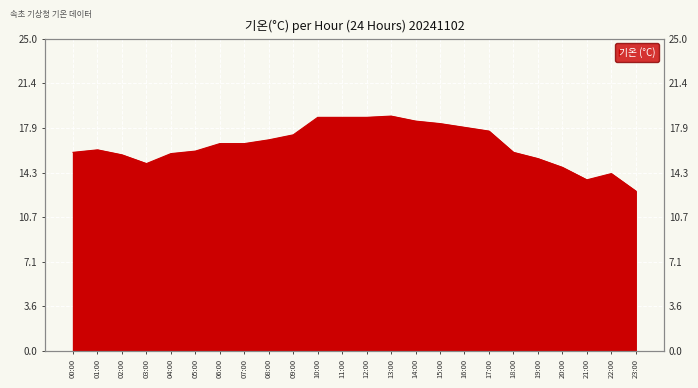

At which category does the chart reach its peak across all series?

13:00